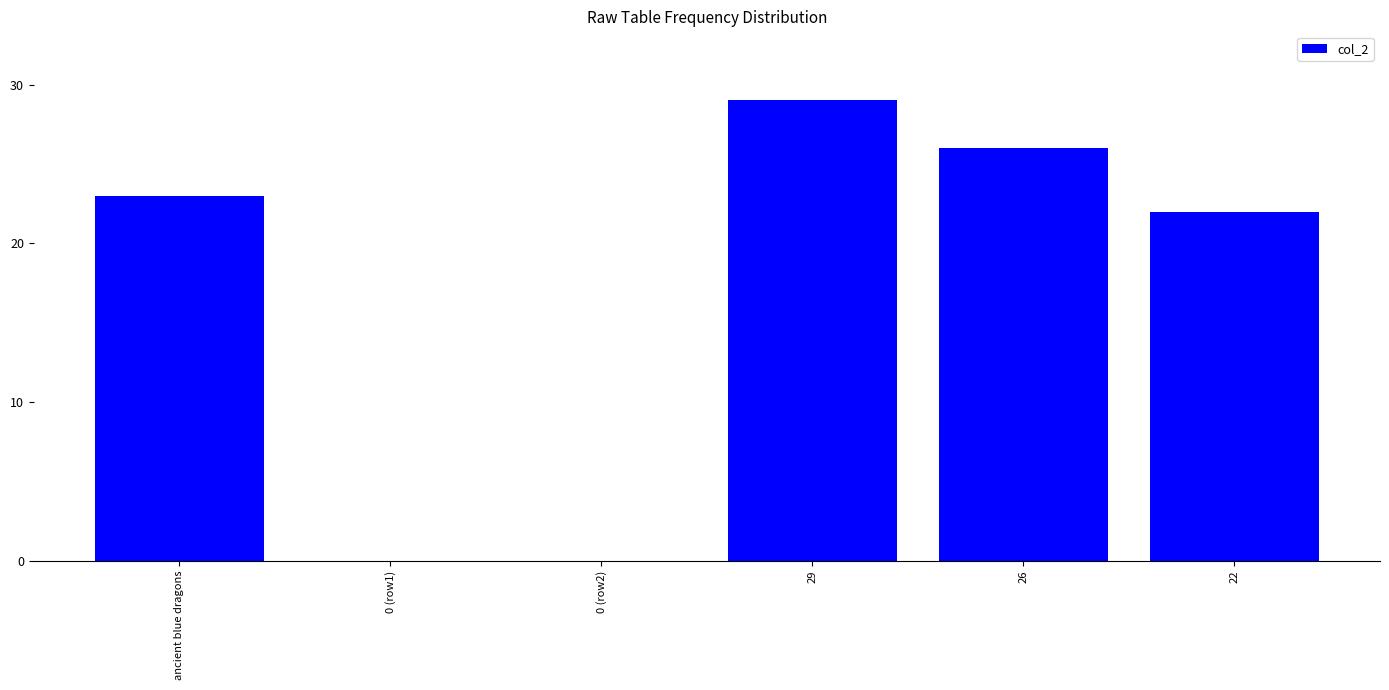

What is the difference between the values at 0 (row2) and 29?

29